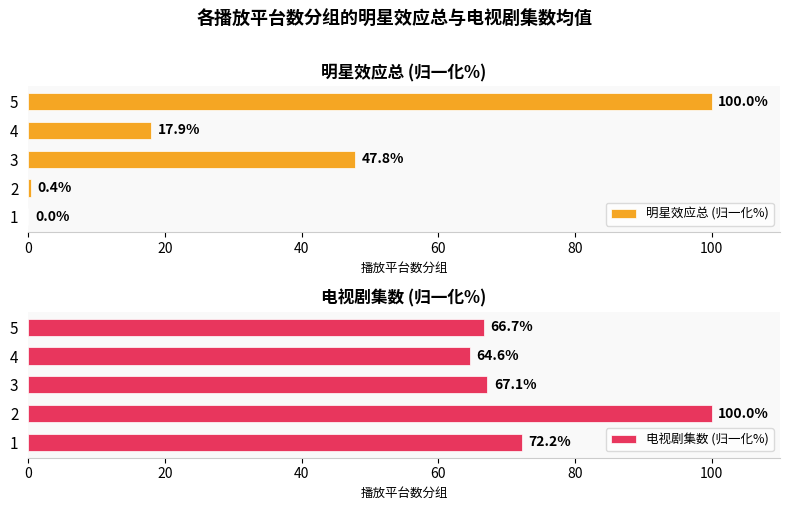

The value of 明星效应总 (归一化%) at 5 is 54.3. True or false?

False